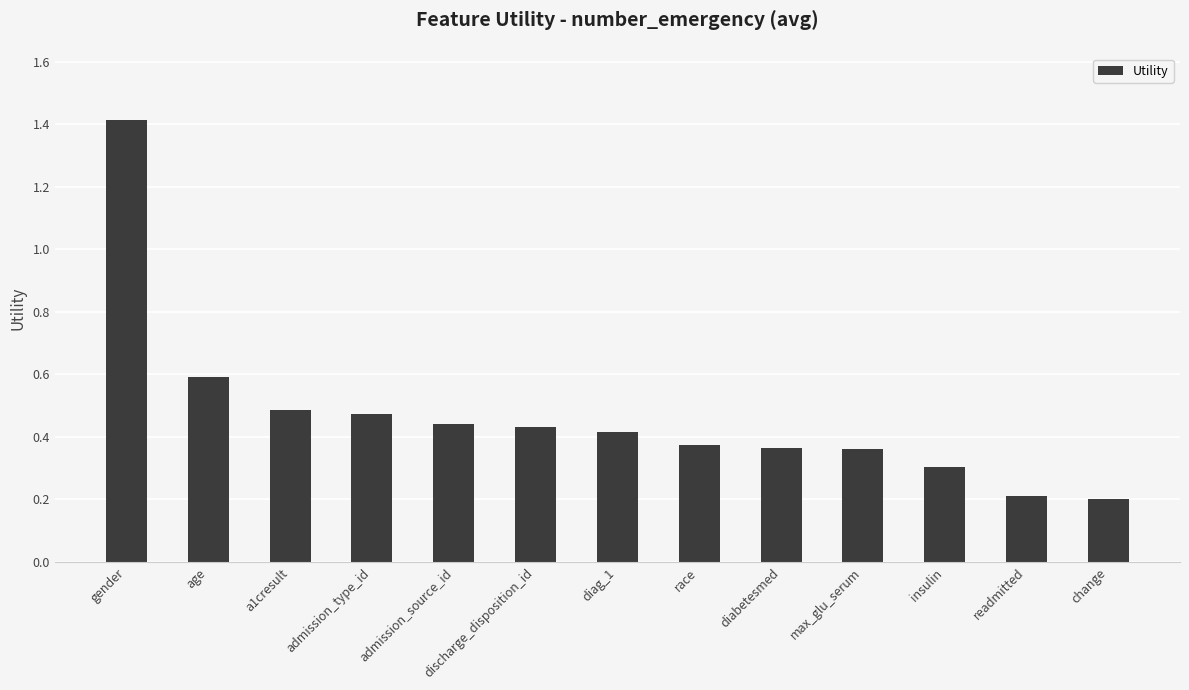

True or false: the data shows 0.2 at max_glu_serum.

False